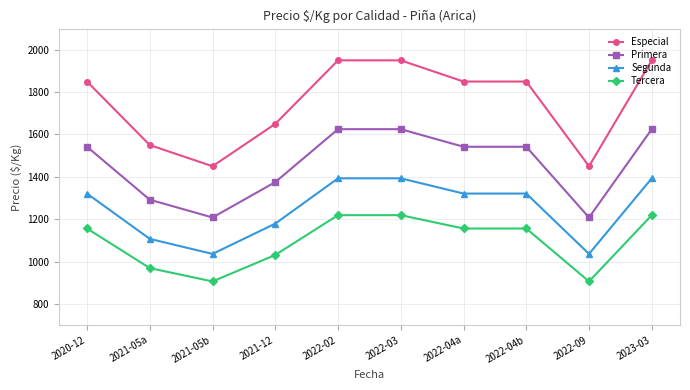

Does the chart display data point markers on the line(s)?

Yes